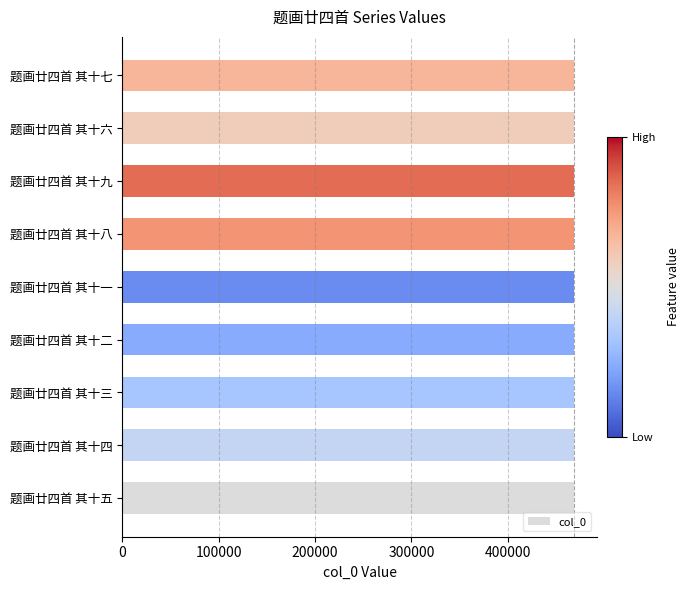

Read the value at 题画廿四首 其十一.

468933